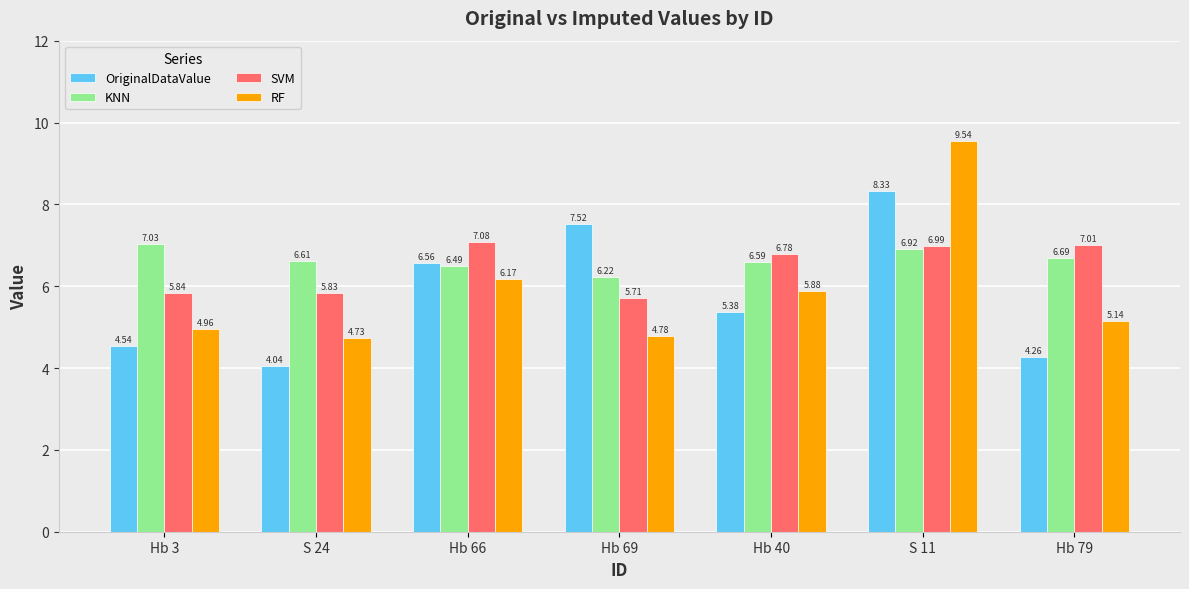

What is the minimum value for SVM?

5.7